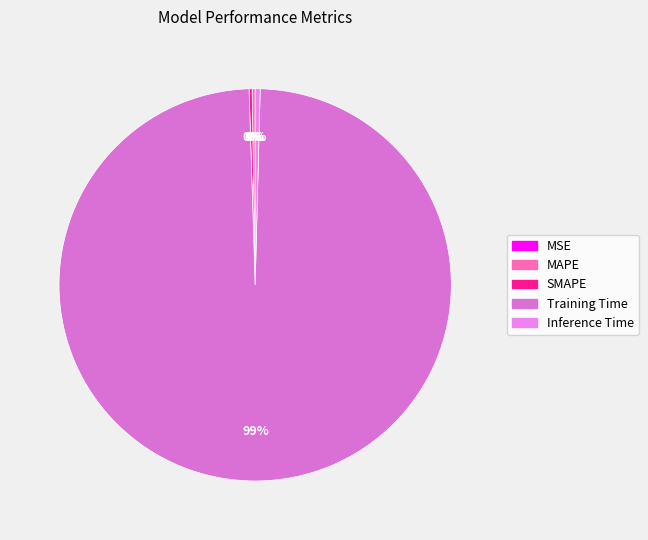

Which category has the smallest portion of the pie?

MSE